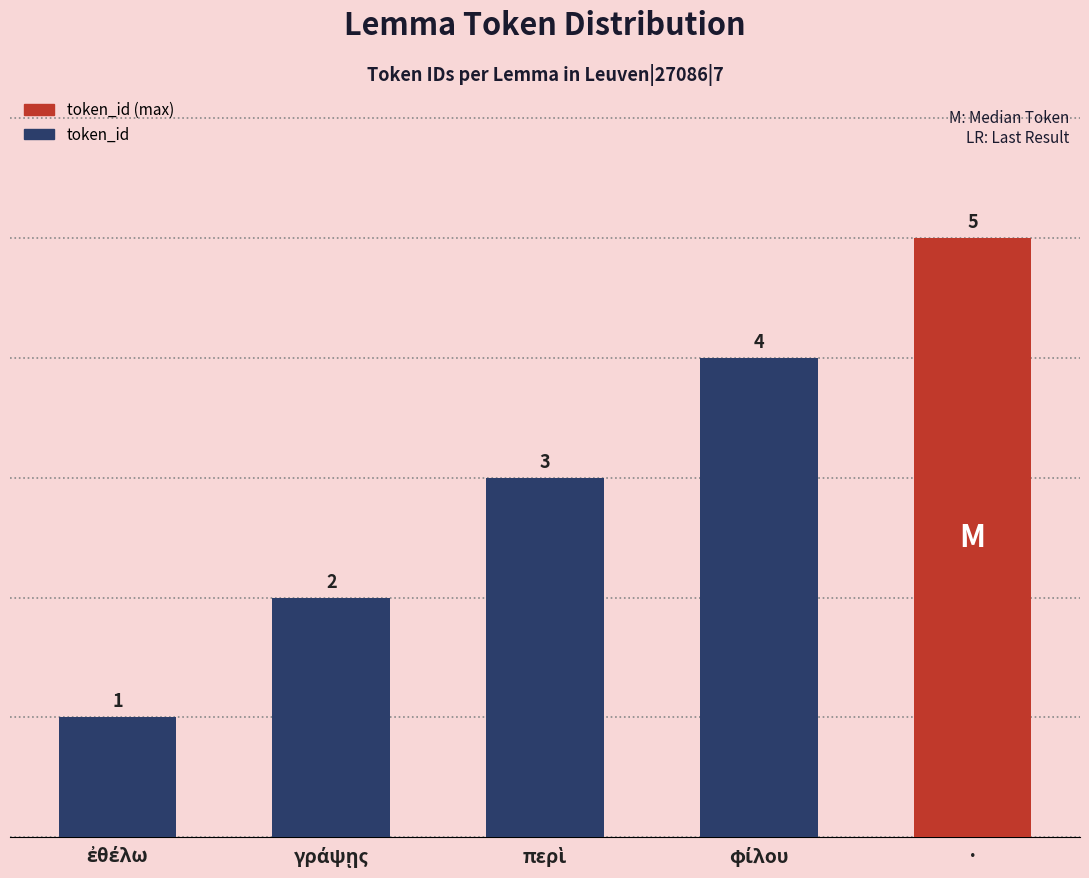

What is the greatest value displayed?

5